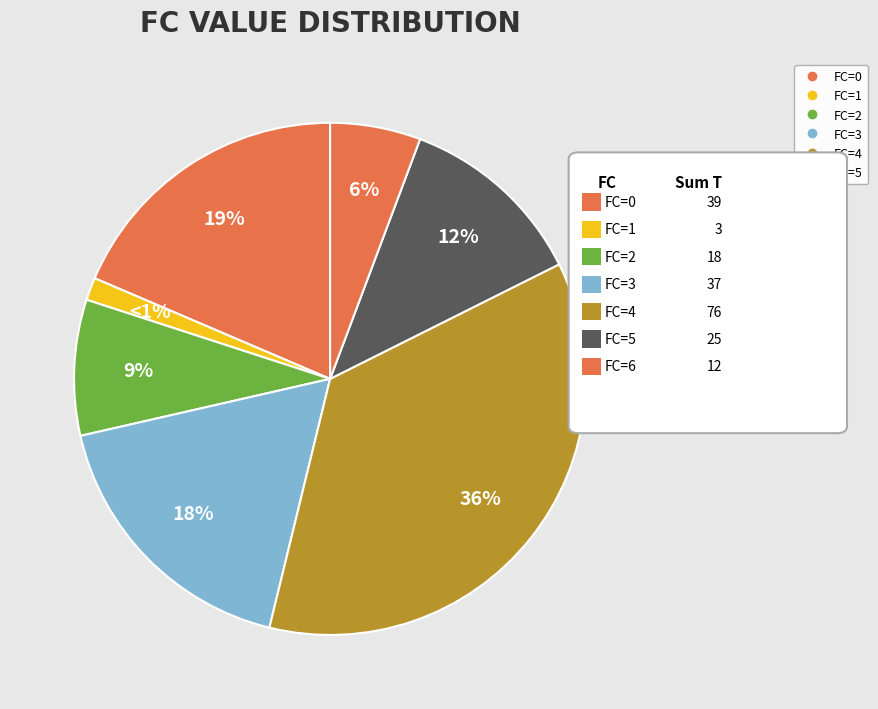

How many segments does this pie chart have?

7